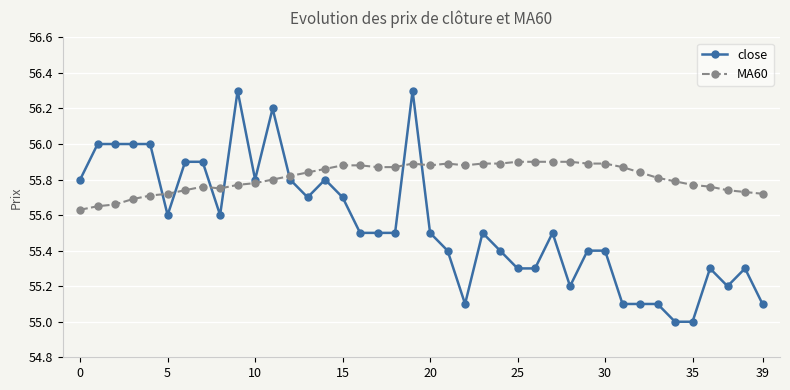

Count the MA60 values in the range 55 to 56.

40